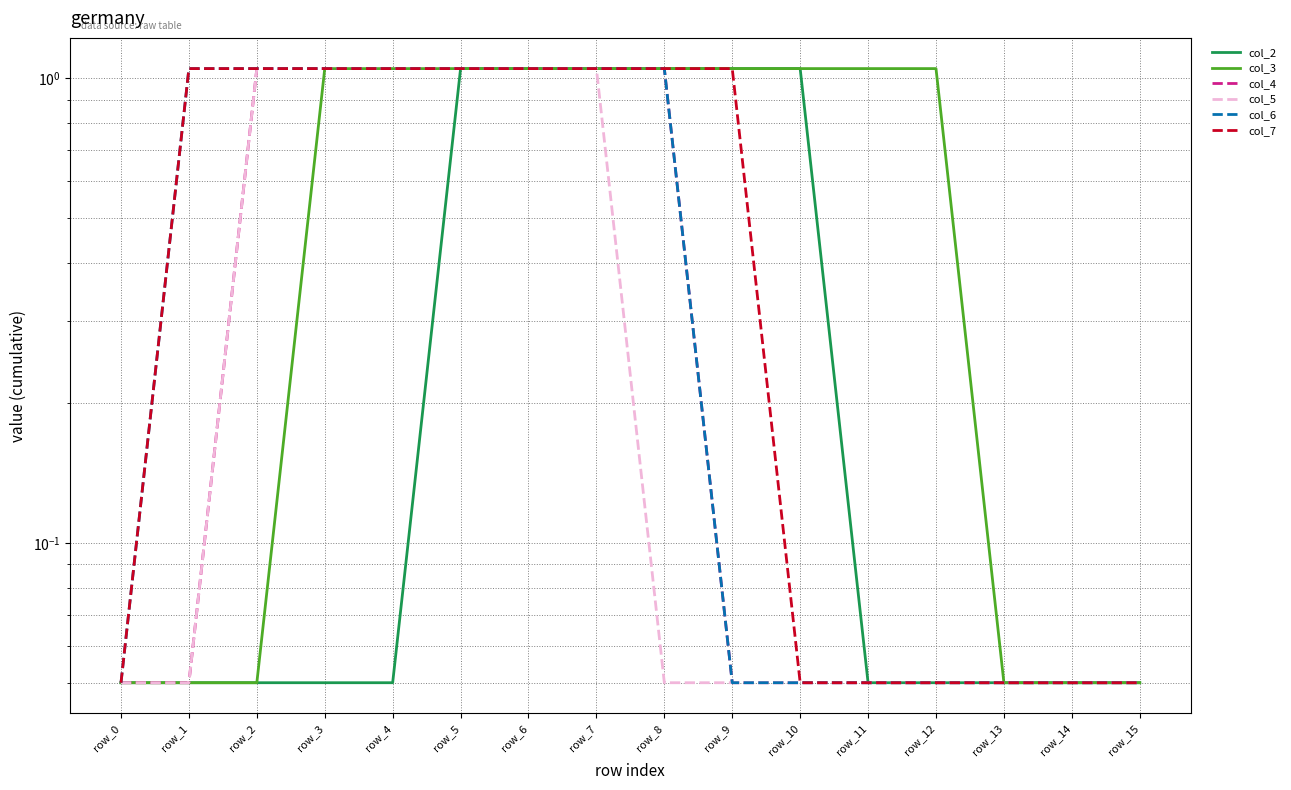

True or false: col_2 and col_4 intersect in this chart.

False